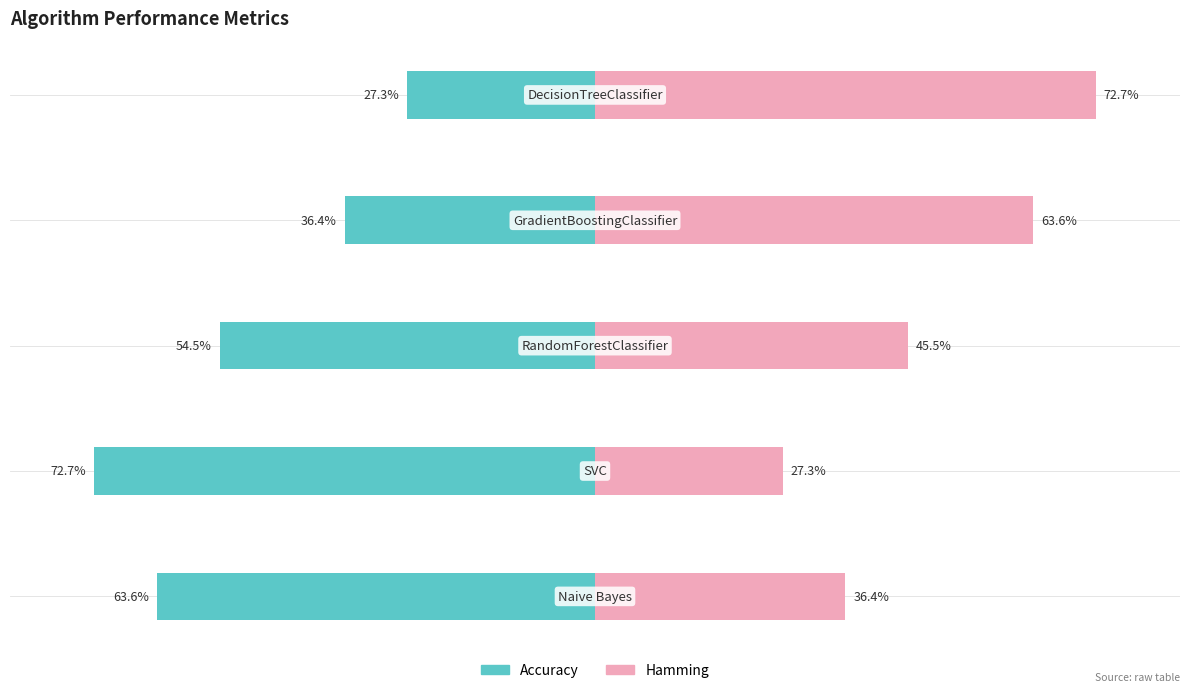

What is the minimum value shown in the chart?

-0.7